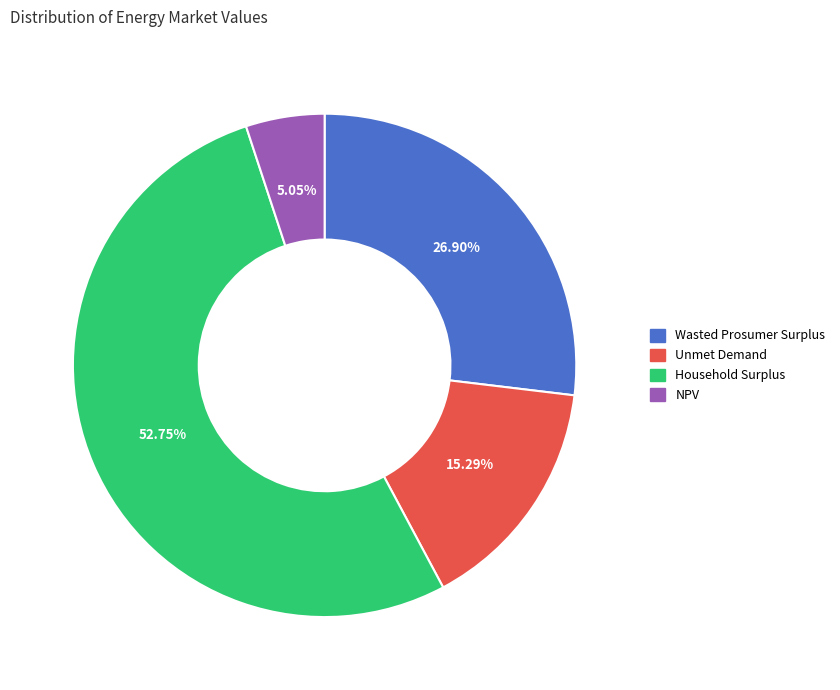

Which slice represents more than half of the pie?

Household Surplus